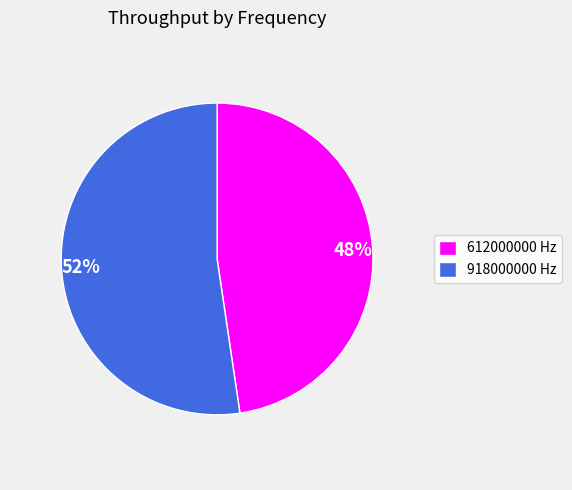

Which has a higher value, 612000000 or 918000000?

918000000